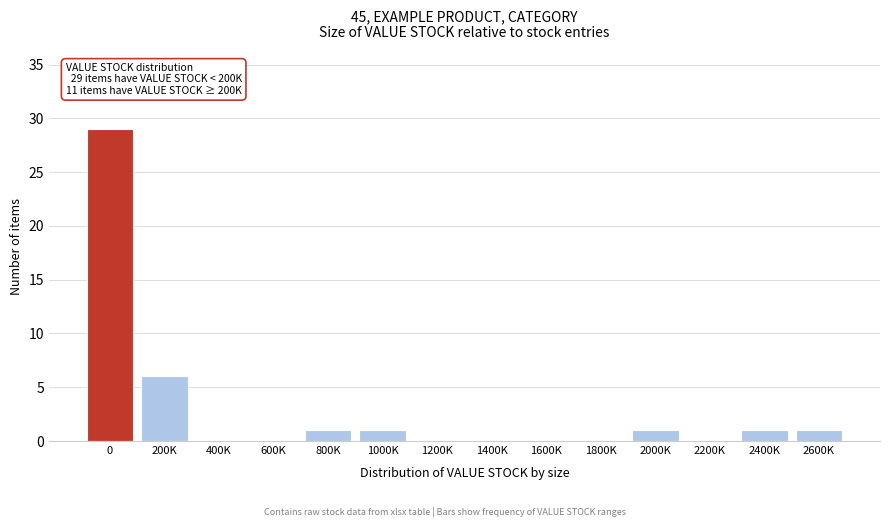

Reading left to right, extract all data points from this chart.

0=29	200K=6	400K=0	600K=0	800K=1	1000K=1	1200K=0	1400K=0	1600K=0	1800K=0	2000K=1	2200K=0	2400K=1	2600K=1